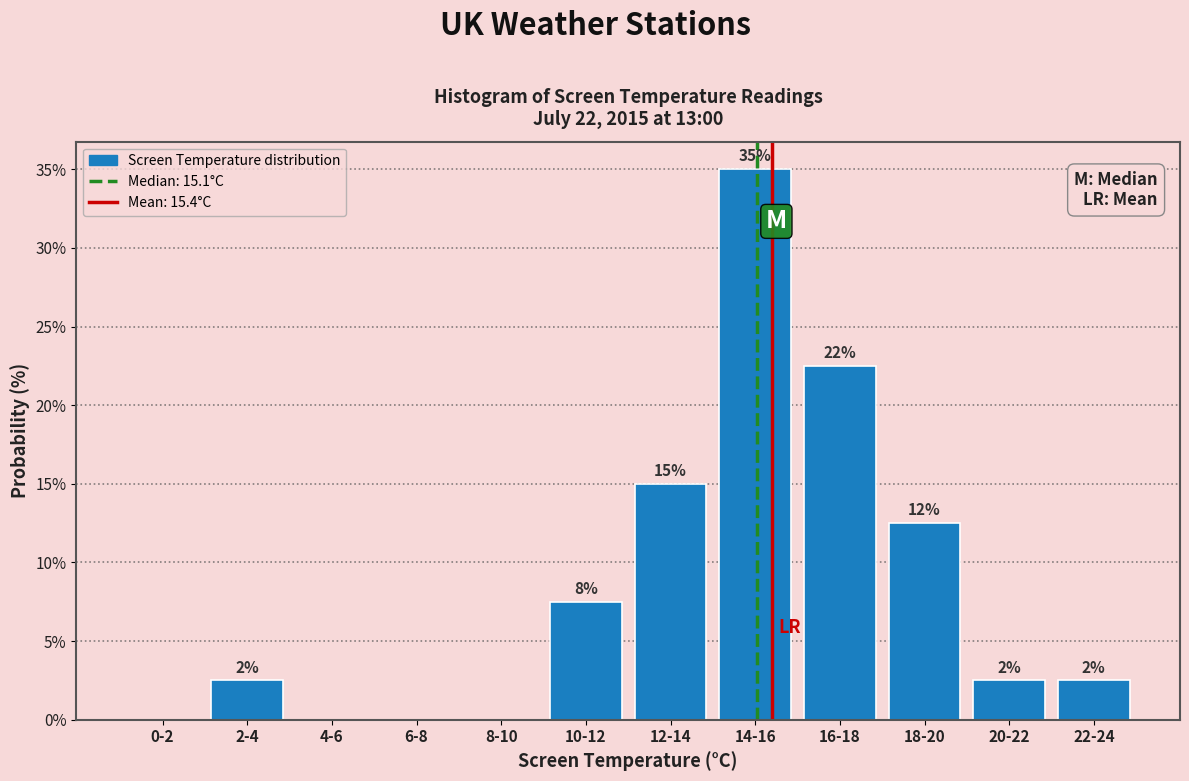

Are the bars horizontal?

No